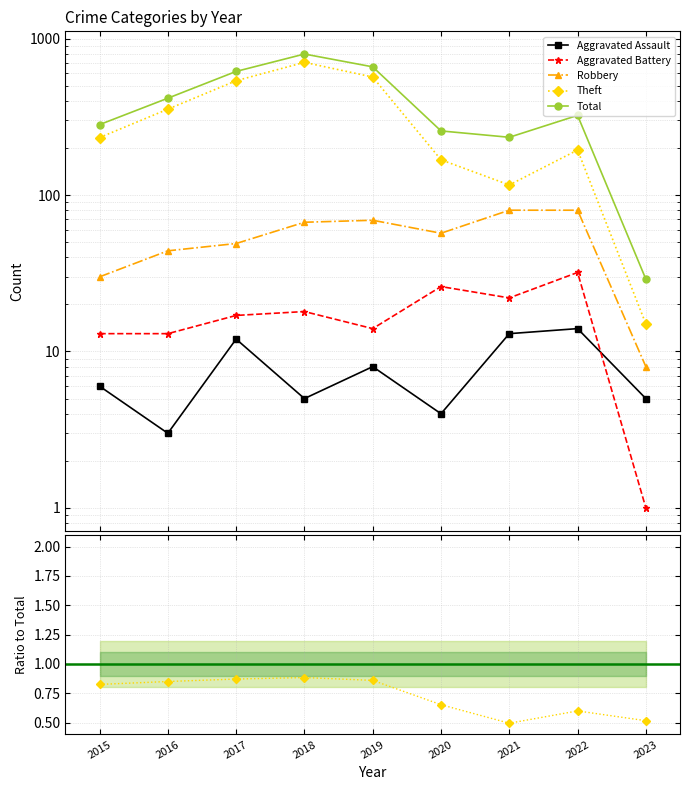

In Total, how many points are higher than both neighbors (excluding endpoints)?

2